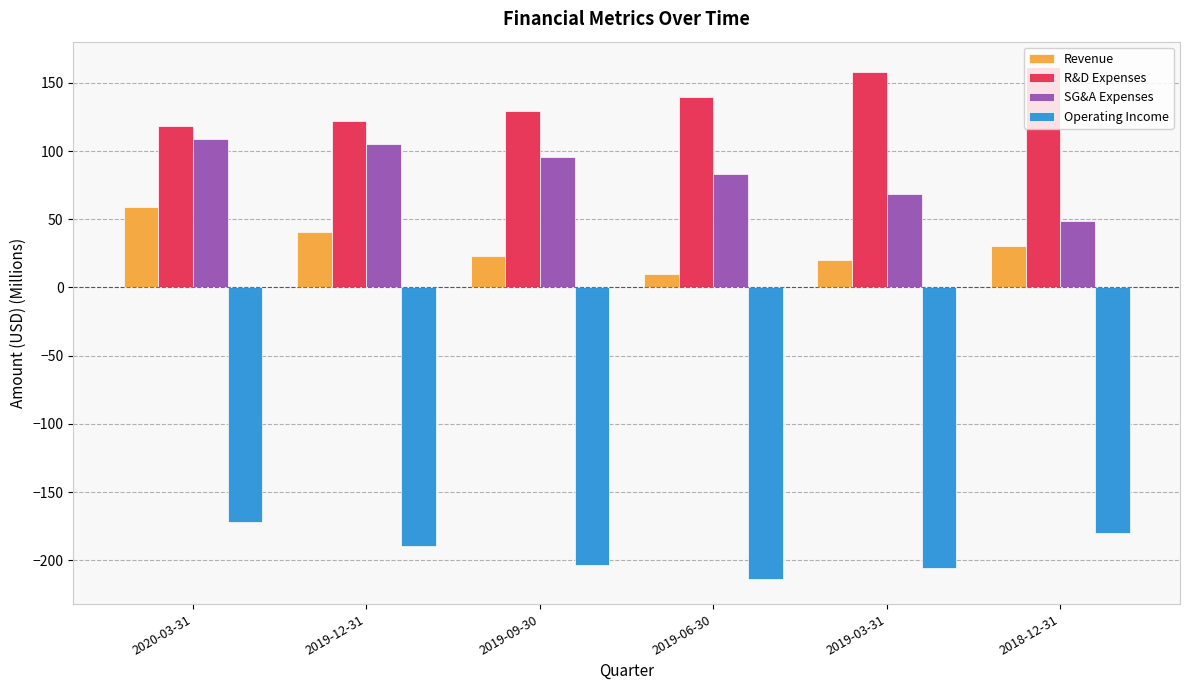

Does the chart contain any negative values?

Yes